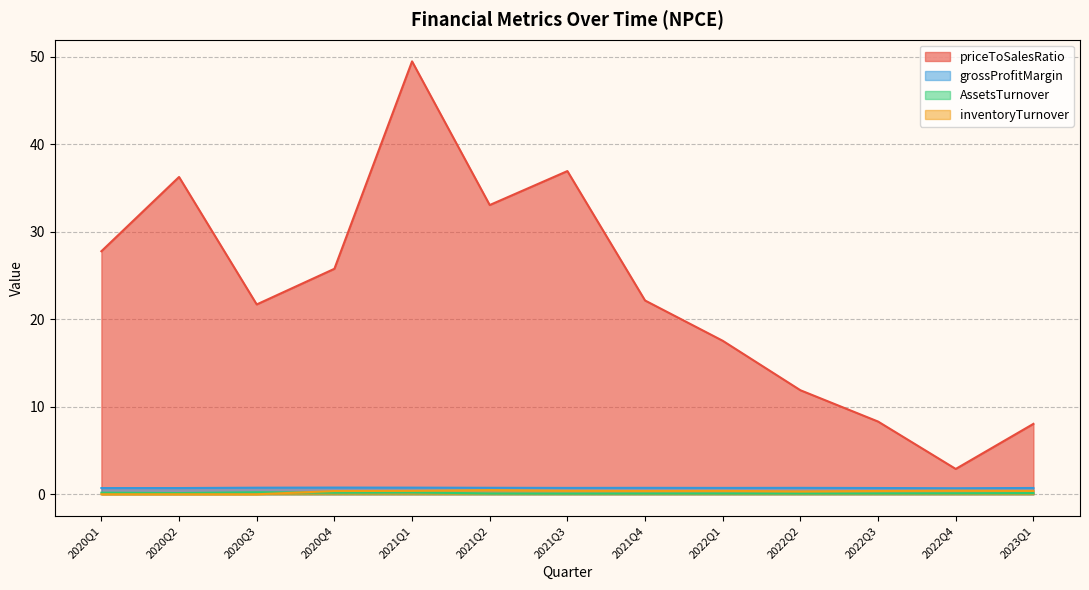

What is the difference between the AssetsTurnover values at 2020Q3 and 2021Q3?

0.2